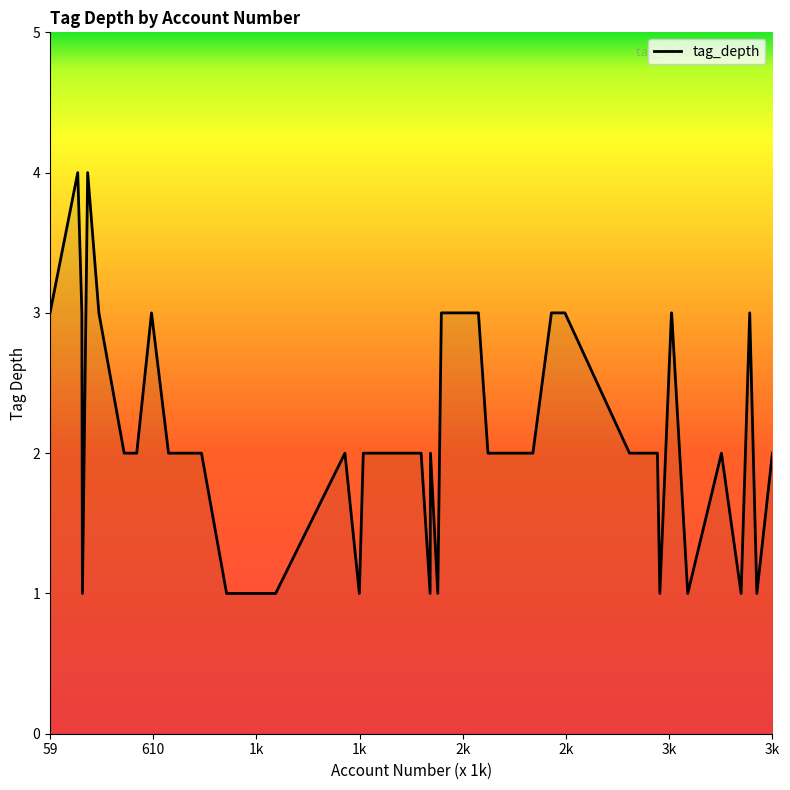

What is the maximum value shown in the chart?

4